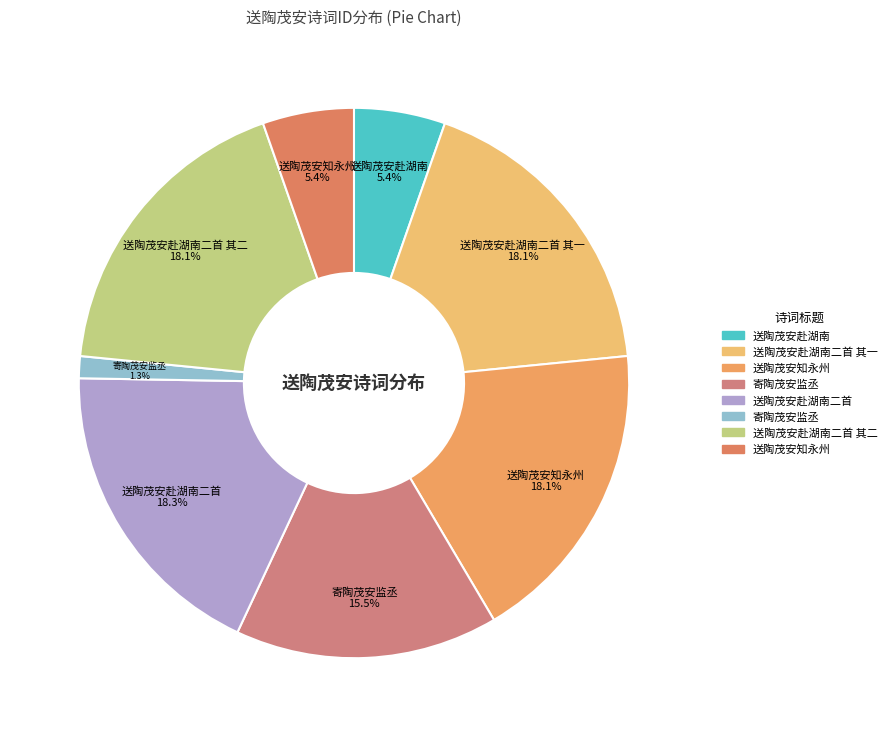

Rank the categories by value from highest to lowest.

送陶茂安赴湖南二首, 送陶茂安知永州, 送陶茂安赴湖南二首 其二, 送陶茂安赴湖南二首 其一, 寄陶茂安监丞, 送陶茂安知永州, 送陶茂安赴湖南, 寄陶茂安监丞